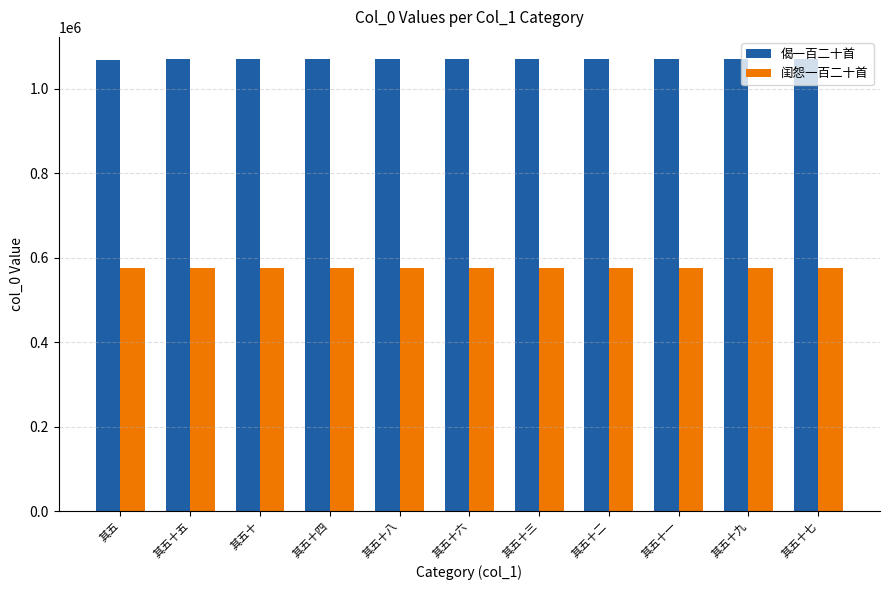

What is the difference between the highest and lowest values at 其五?

492840